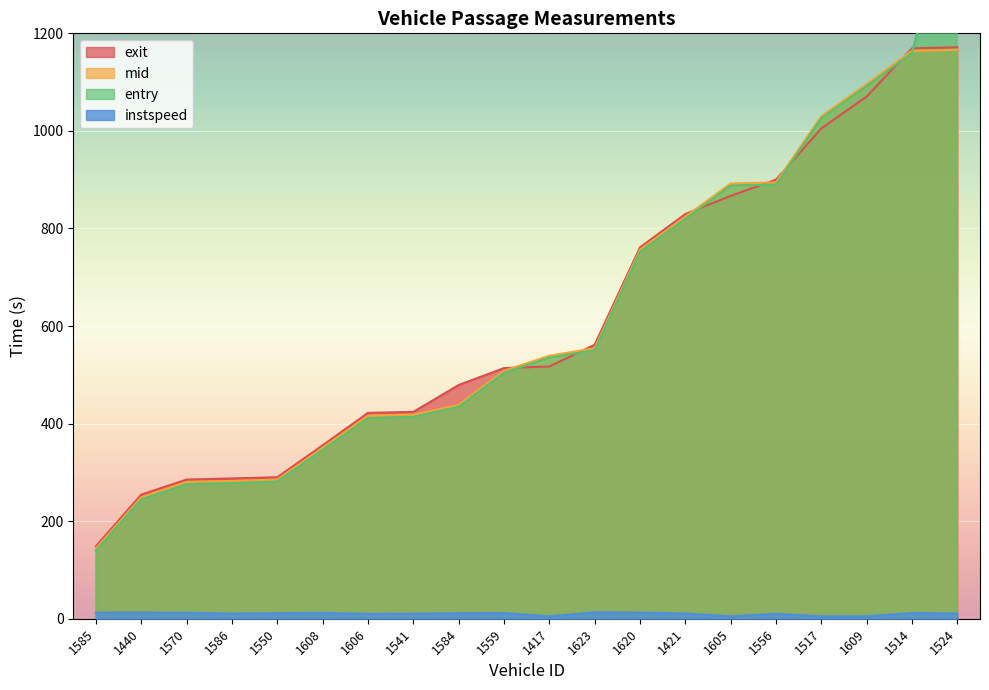

Rank the categories by exit value from highest to lowest.

1524, 1514, 1609, 1517, 1556, 1605, 1421, 1620, 1623, 1417, 1559, 1584, 1541, 1606, 1608, 1550, 1586, 1570, 1440, 1585